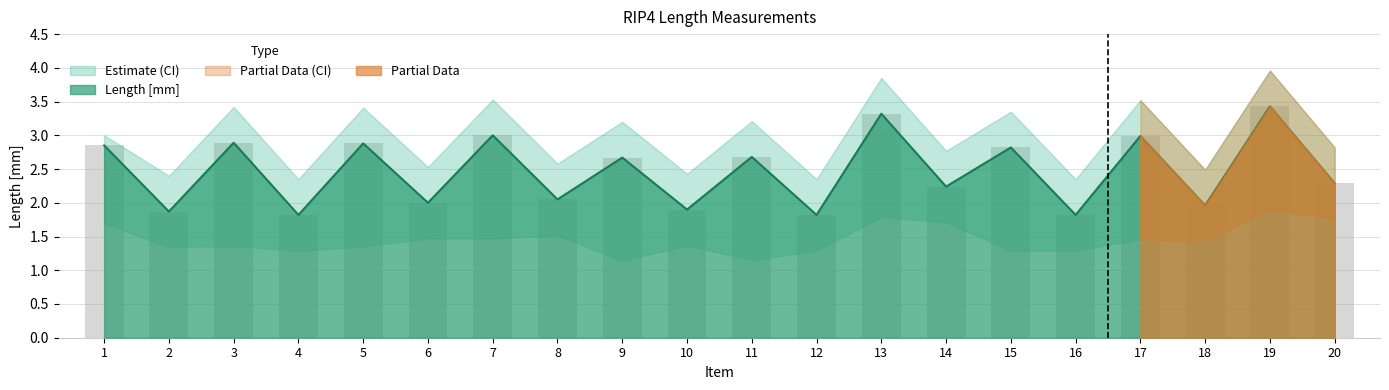

Between 17 and 14, which is larger?

17